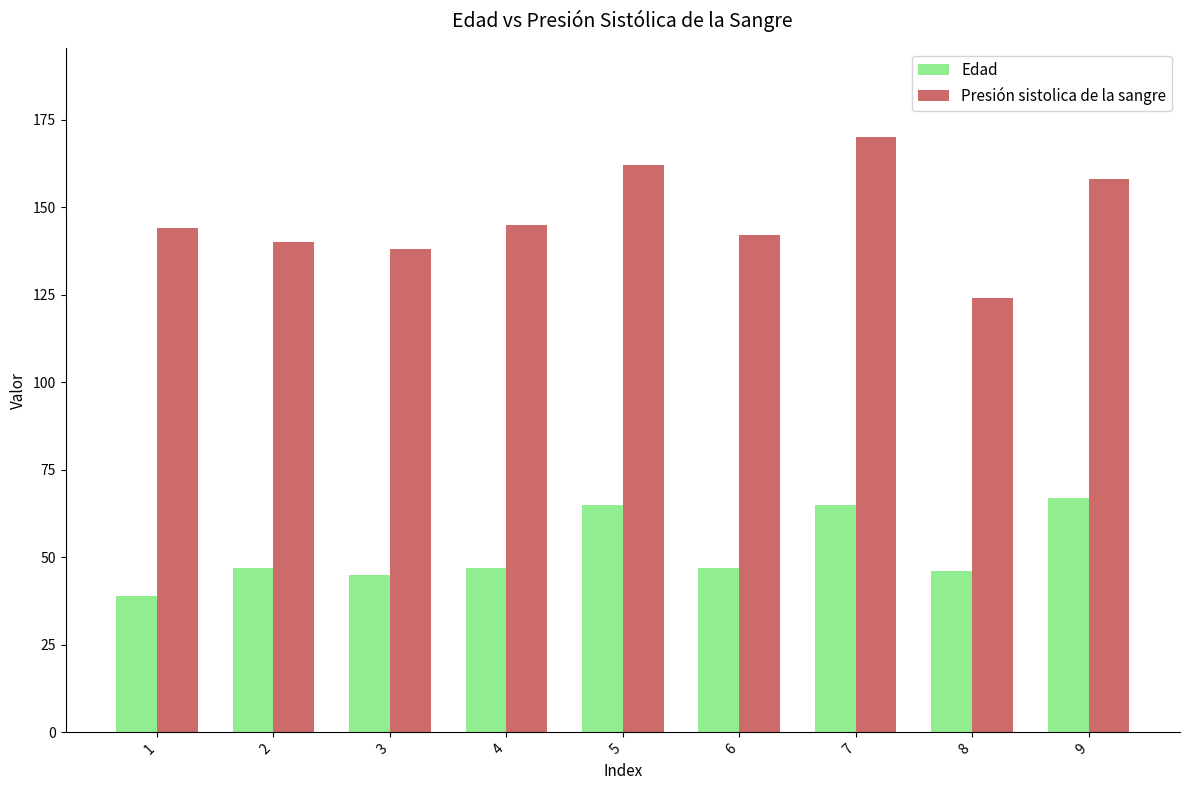

Which series has the largest range (max minus min)?

Presión sistolica de la sangre